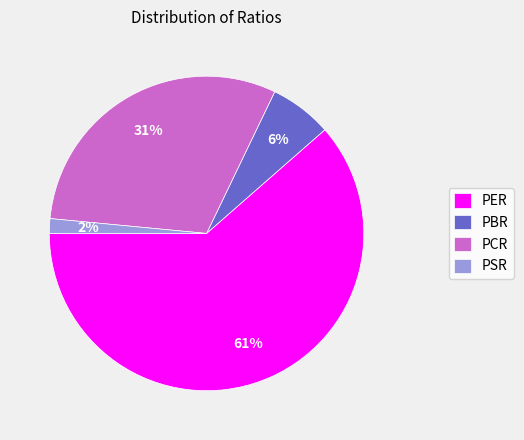

Rank the categories by value from highest to lowest.

PER, PCR, PBR, PSR